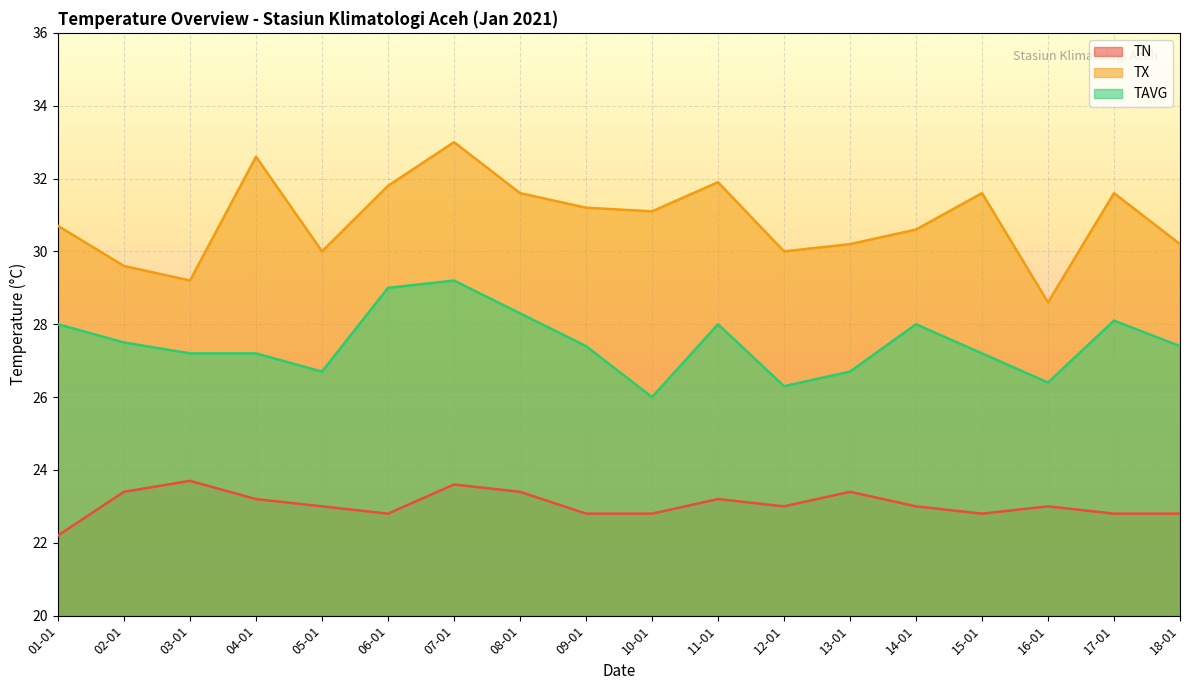

How many values in the TN series are below 23?

7